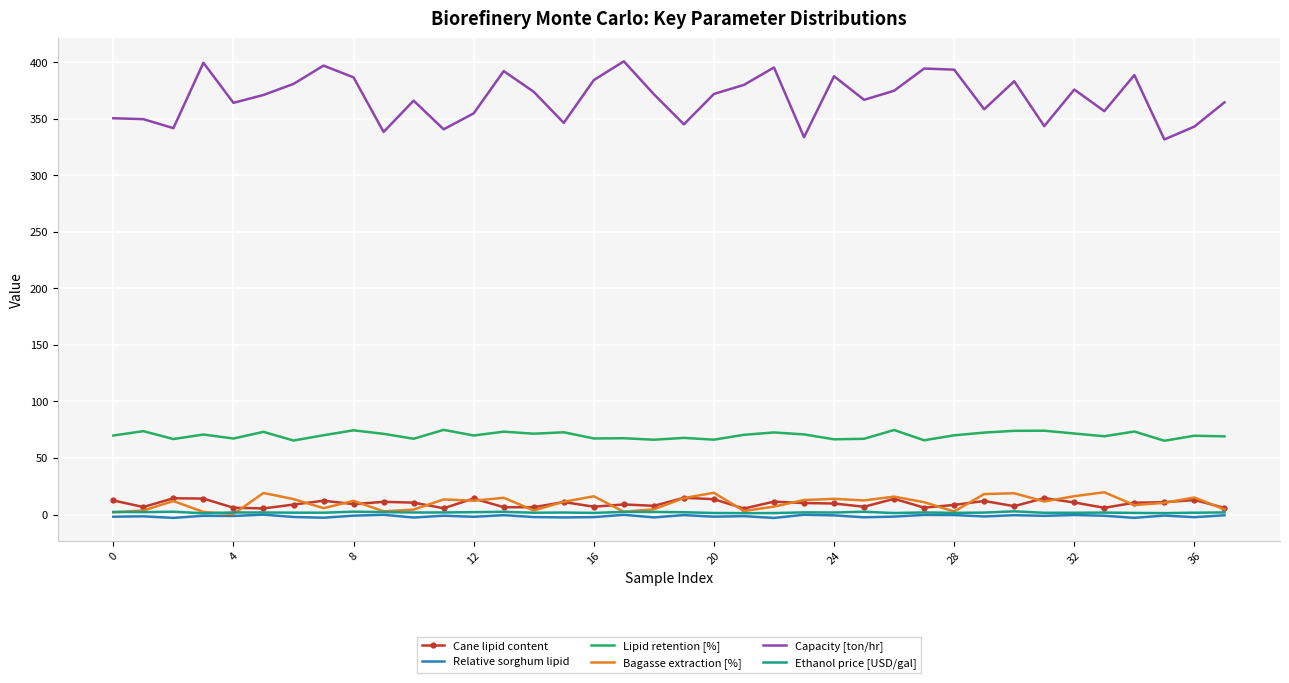

Which series has the widest spread of values?

Capacity [ton/hr]